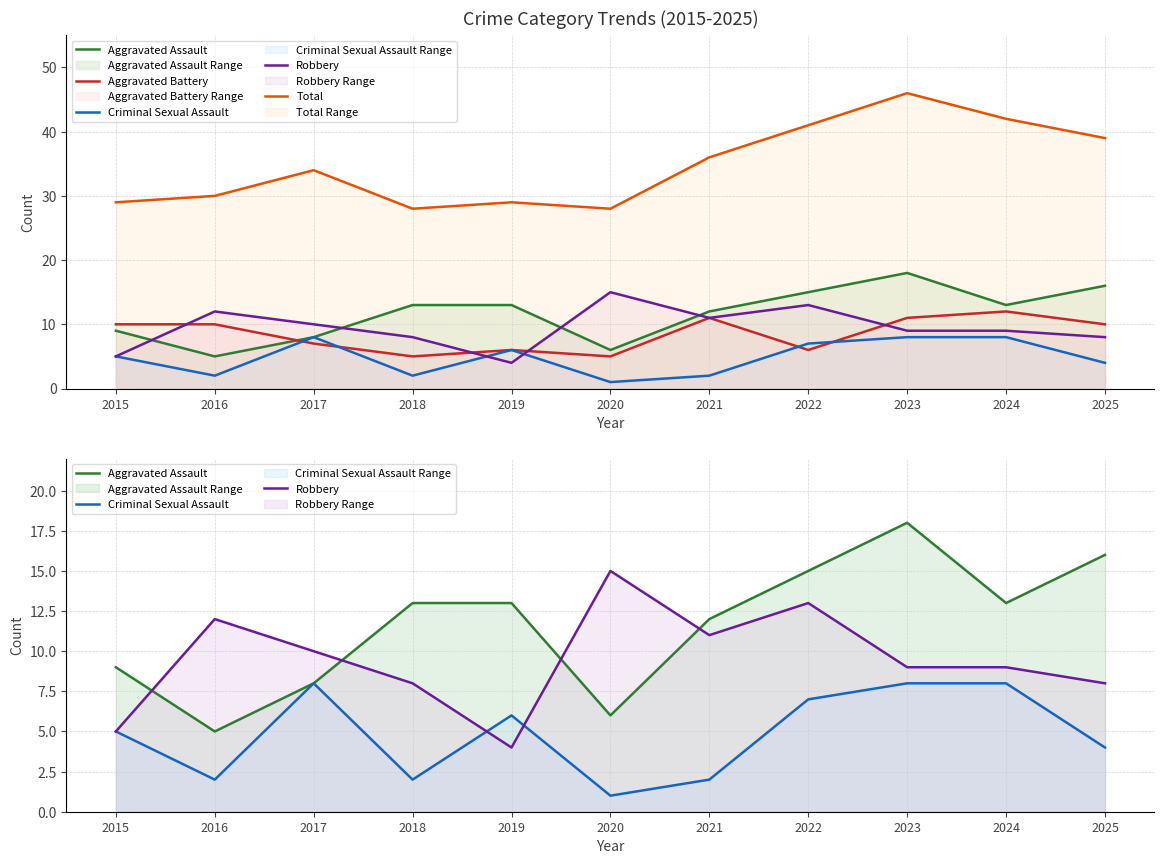

What is the value of the Criminal Sexual Assault point at the 3rd from the left?

8